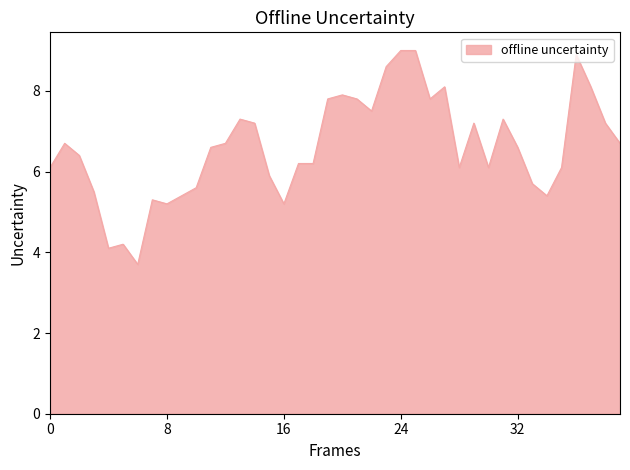

How many lines are shown in the chart?

1